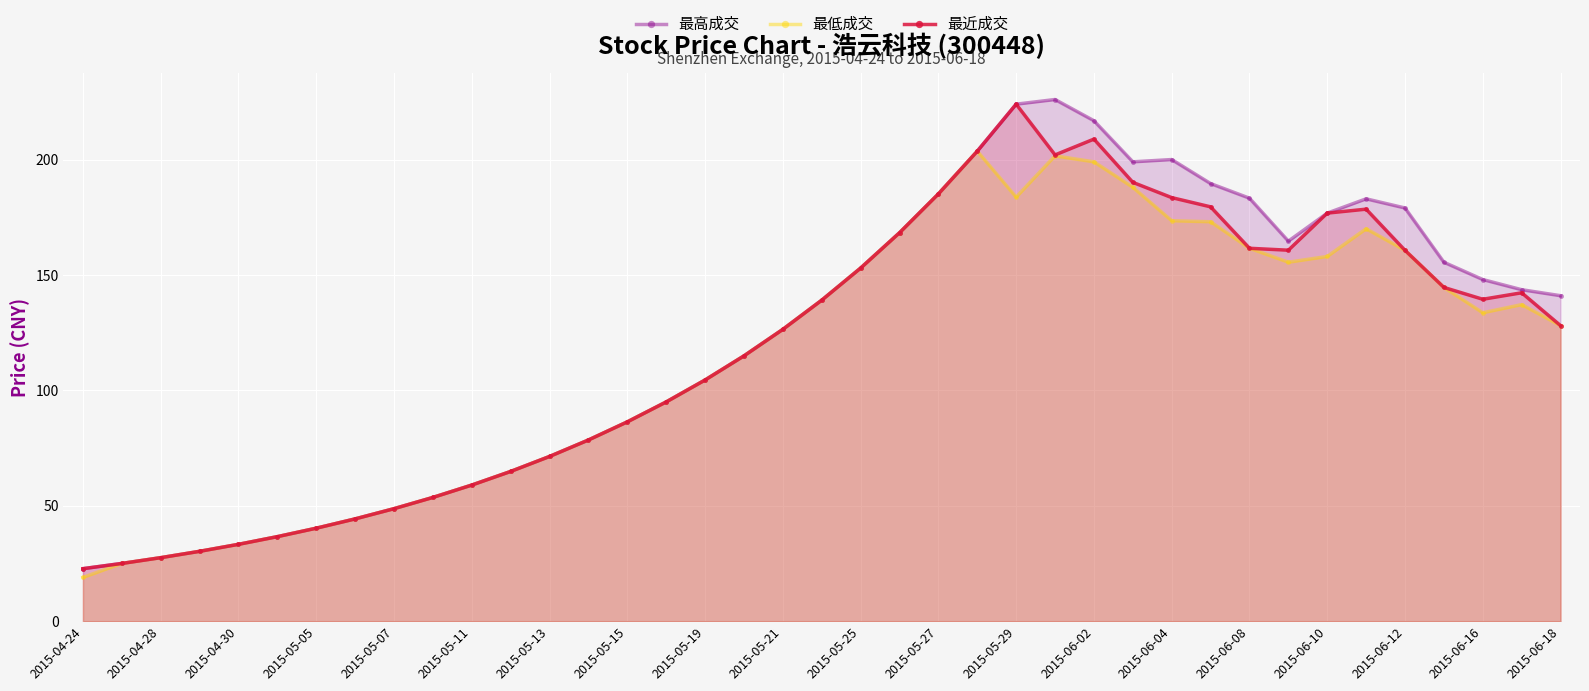

The value of 最近成交 at 2015-05-19 is 104.5. True or false?

True